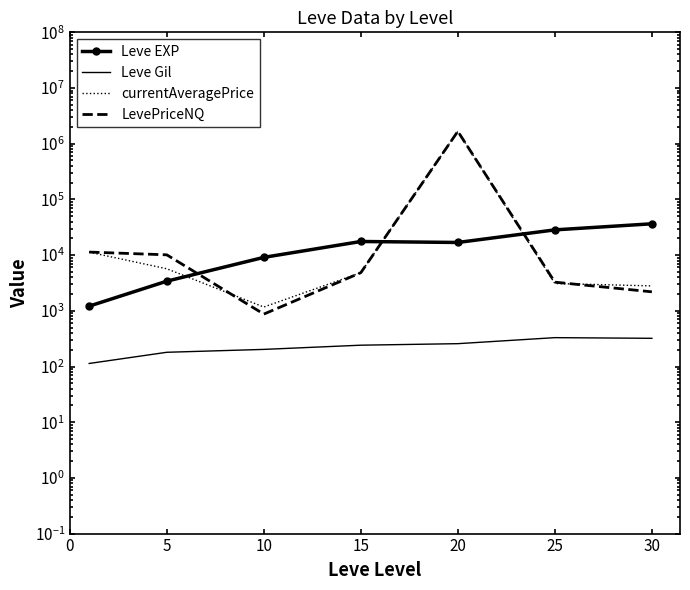

What are all the series names shown in the legend?

Leve EXP, Leve Gil, currentAveragePrice, LevePriceNQ